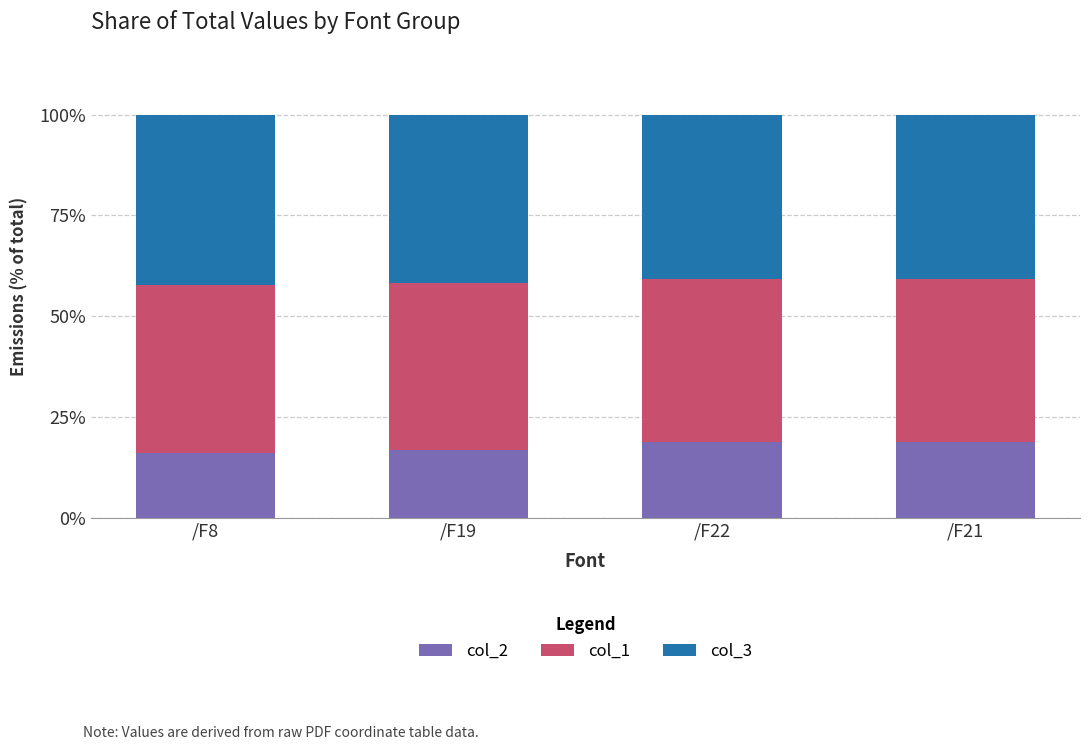

What is the difference between the maximum and minimum values in the col_2 series?

2.8